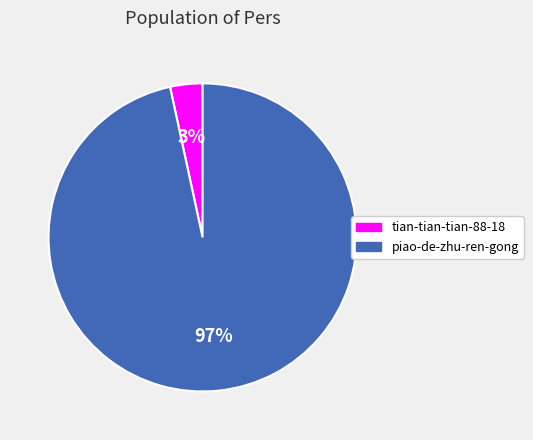

To the nearest percent, what is the average slice percentage?

50%